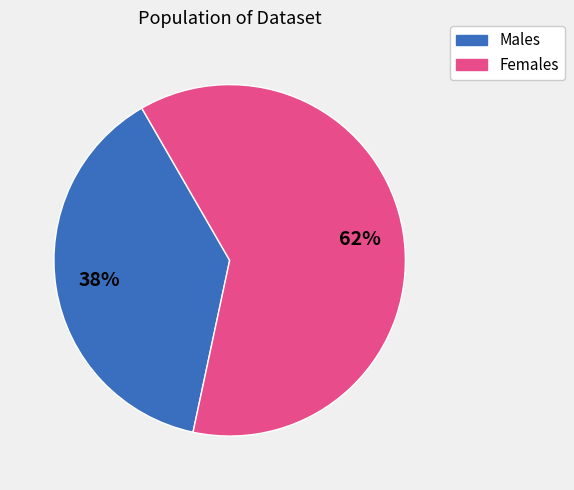

Do Females and Males together represent more than half of the pie?

Yes